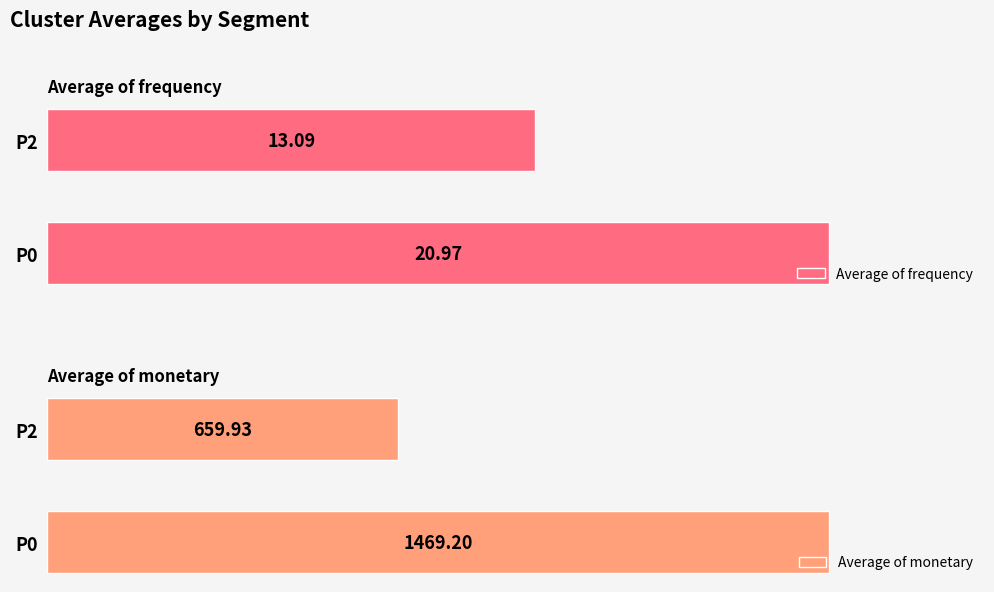

List the series in order of their peak value, highest first.

Average of monetary, Average of frequency